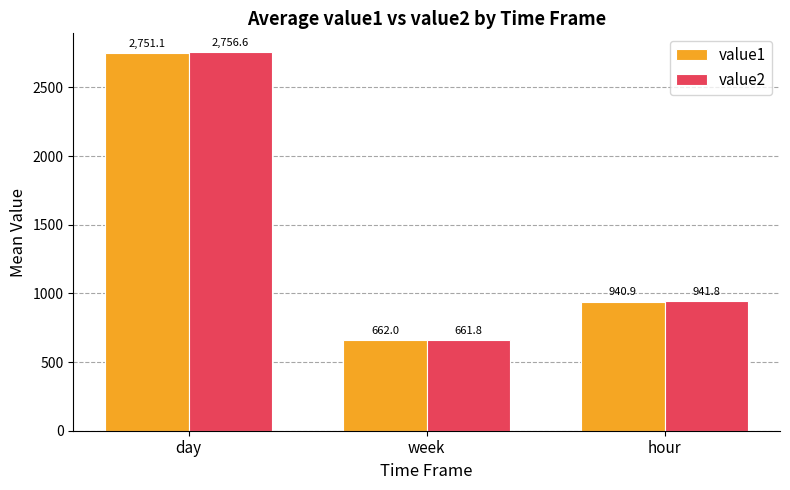

Which series changed the most between day and week?

value2